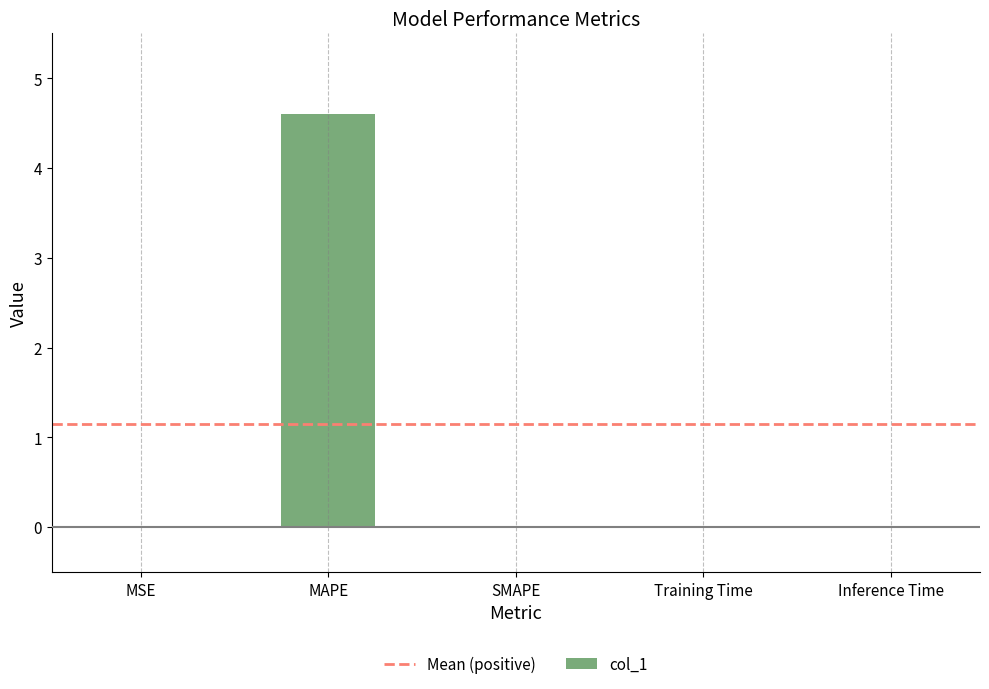

Which has a higher value, MAPE or Inference Time?

MAPE